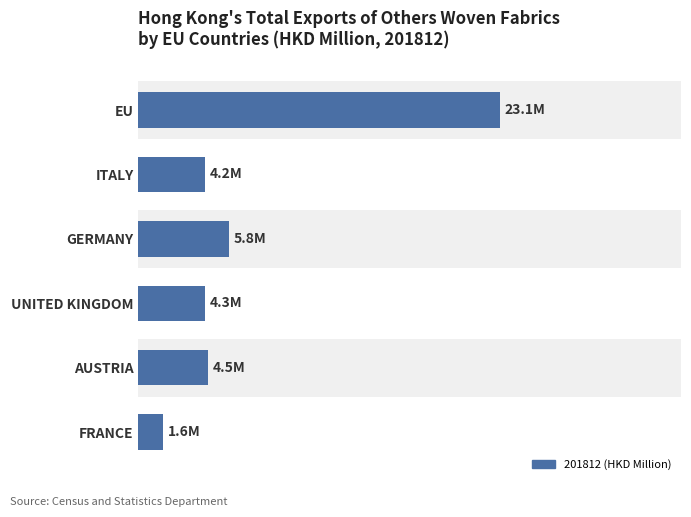

Does the chart contain any negative values?

No